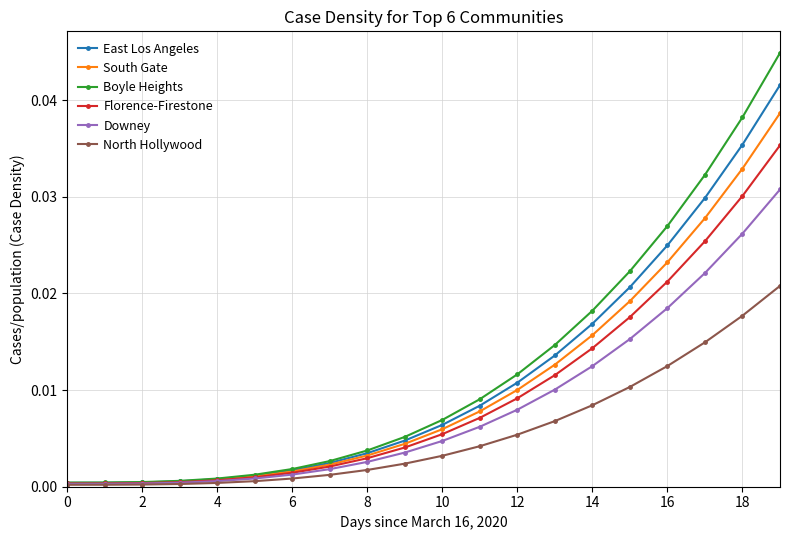

How many lines are shown in the chart?

6